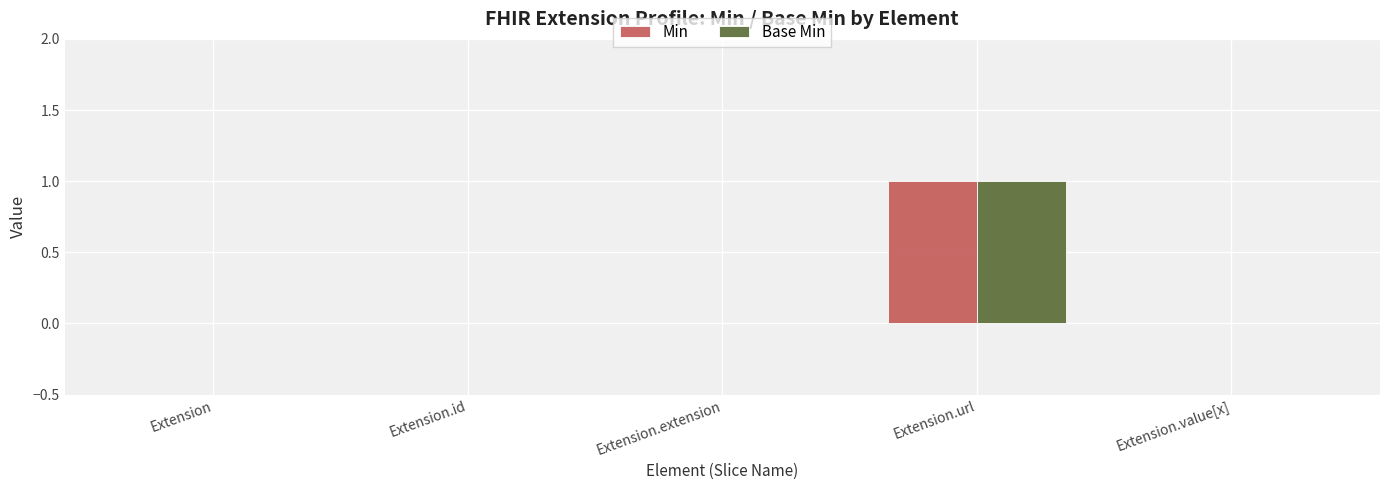

Is the value of Base Min at Extension.url greater than the value of Min at Extension.extension?

Yes